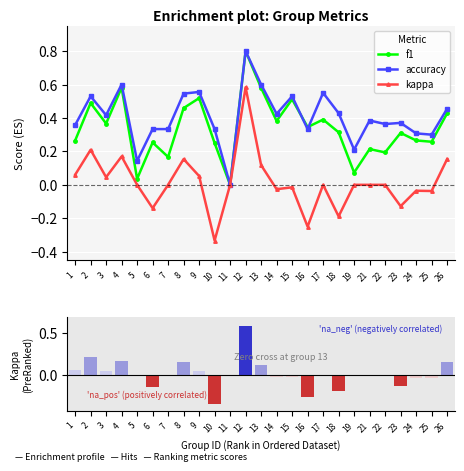

Which has a higher value, 1 or 17?

17